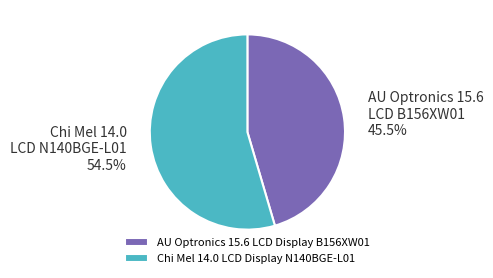

What is the smallest slice in the pie chart?

AU Optronics 15.6 LCD Display B156XW01